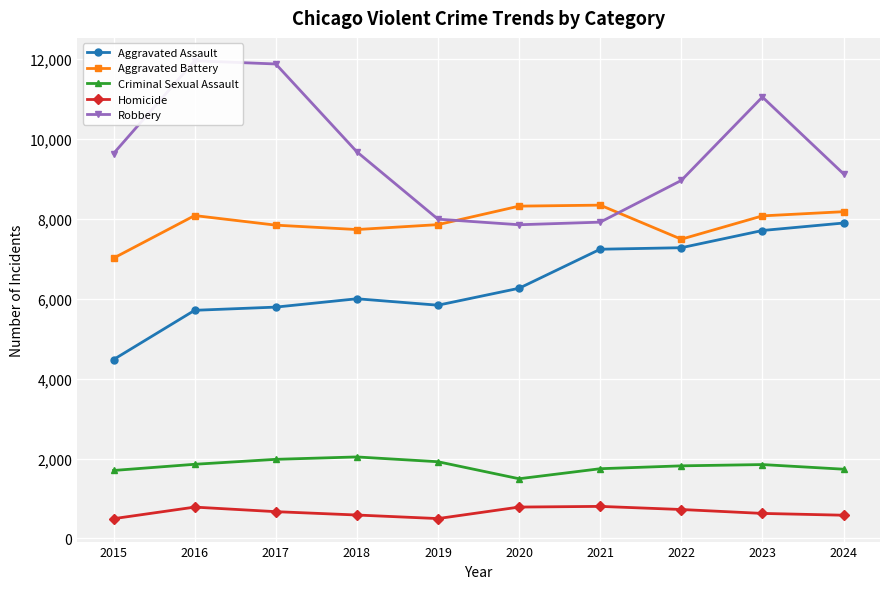

Which series changed the most between 2016 and 2021?

Robbery